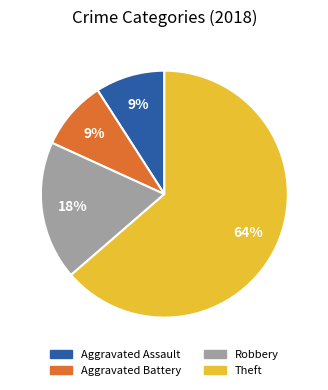

Is there any slice that represents more than half of the pie?

Yes